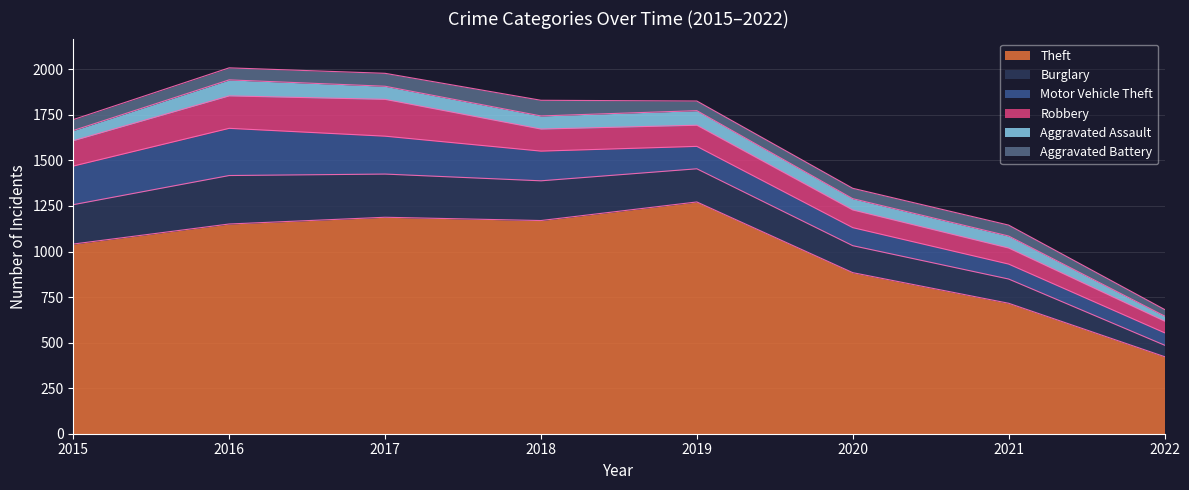

Is it true that Robbery equals 216 at 2015?

False